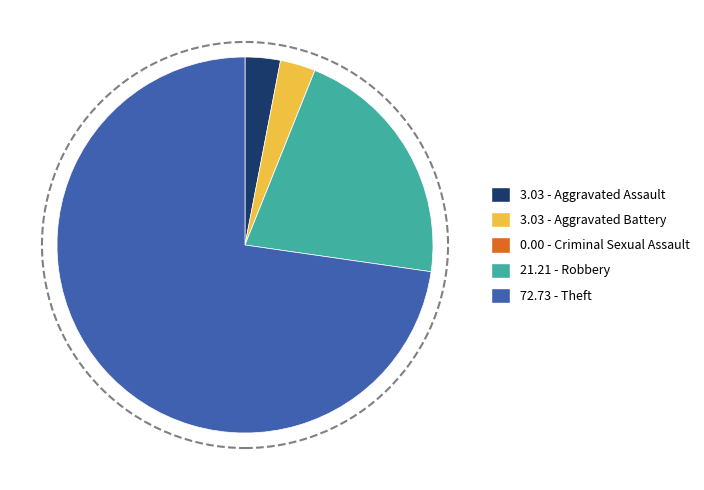

Is there any slice that represents more than half of the pie?

Yes